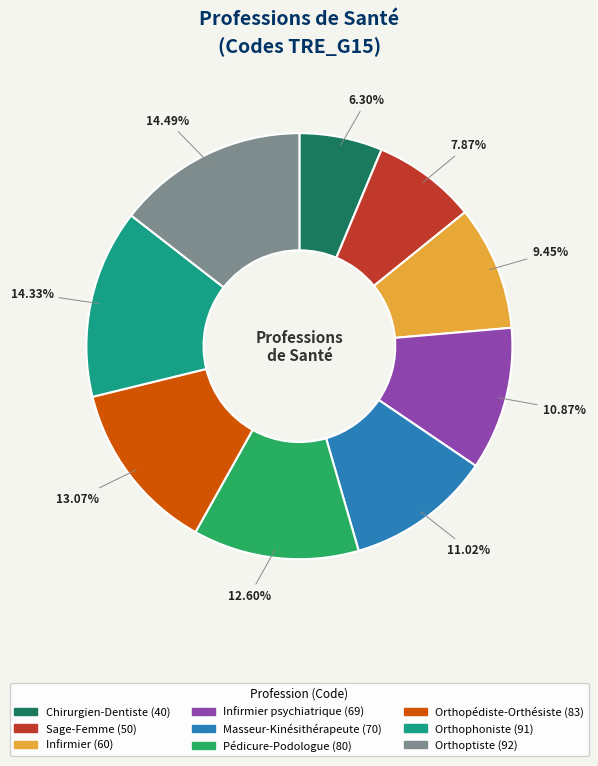

To the nearest percent, what is the difference between the largest and smallest slice percentages?

8%